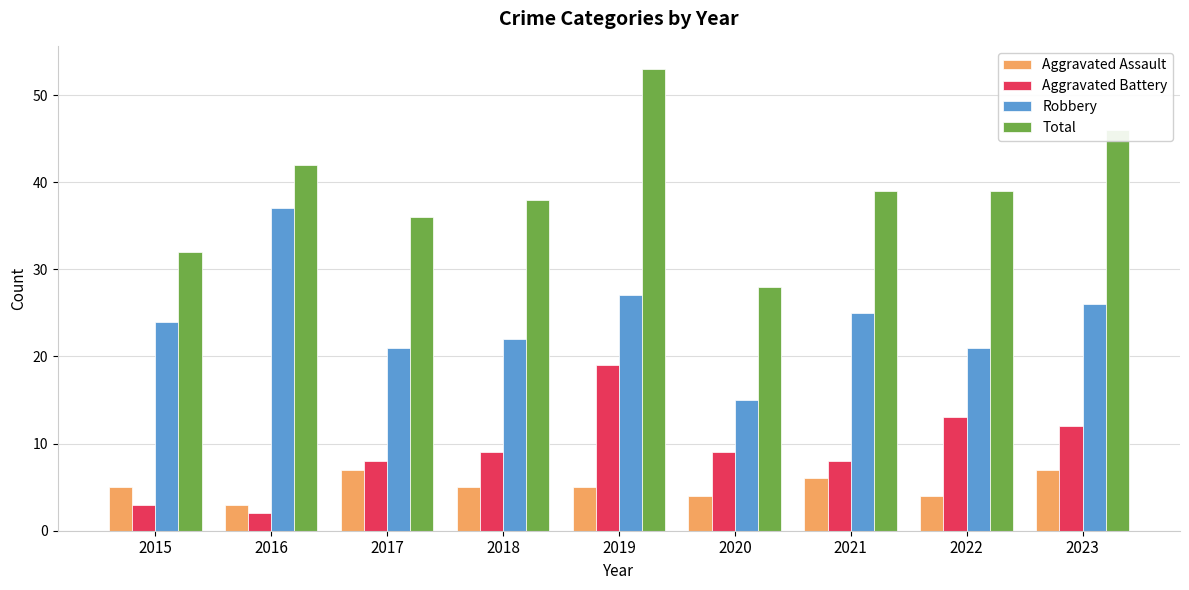

At which label does Total reach its minimum?

2020